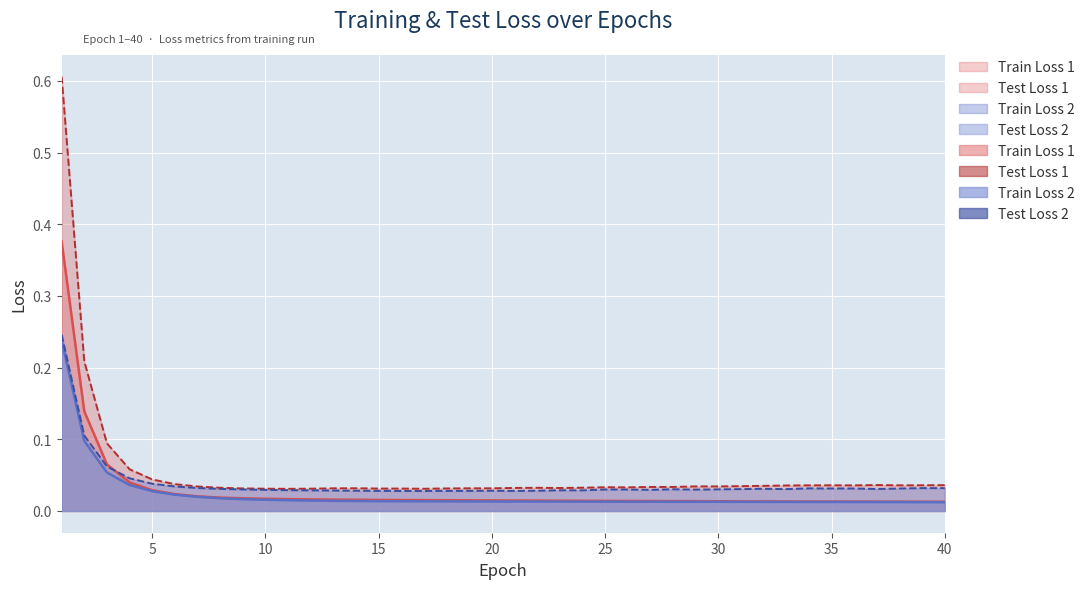

What is the highest value of the Train Loss 1 series?

0.4